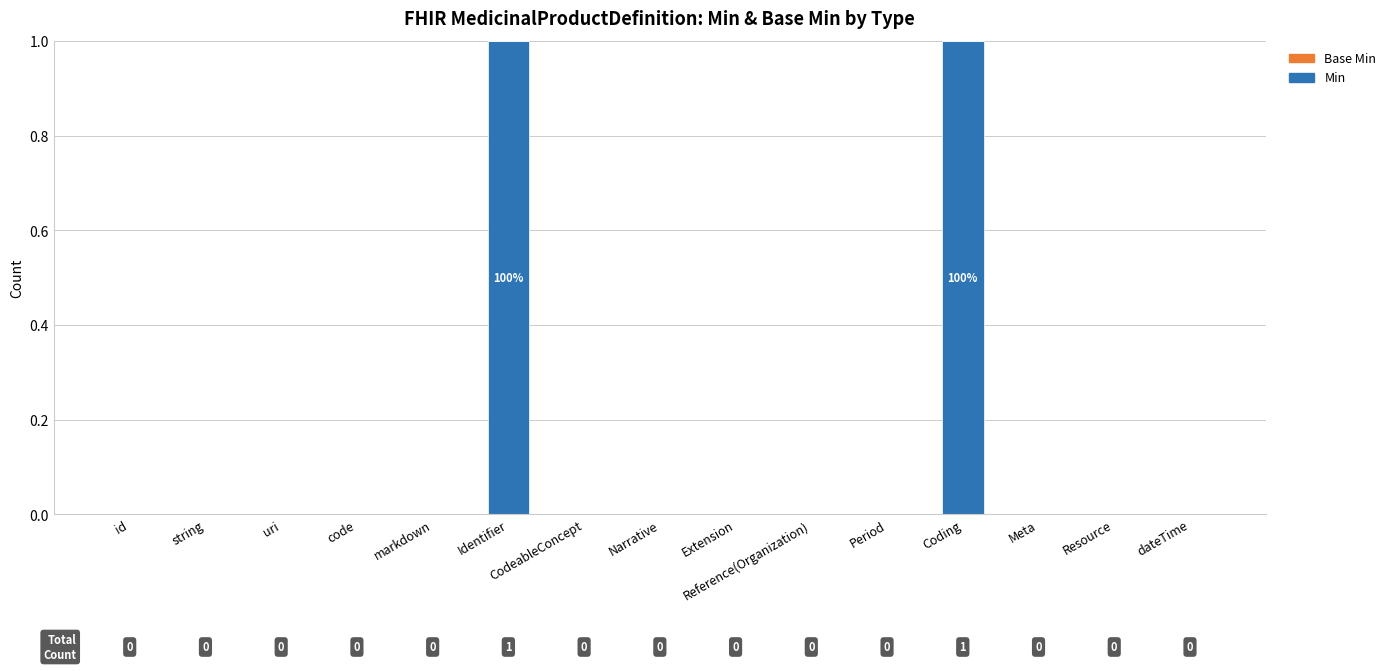

Are the bars horizontal?

No